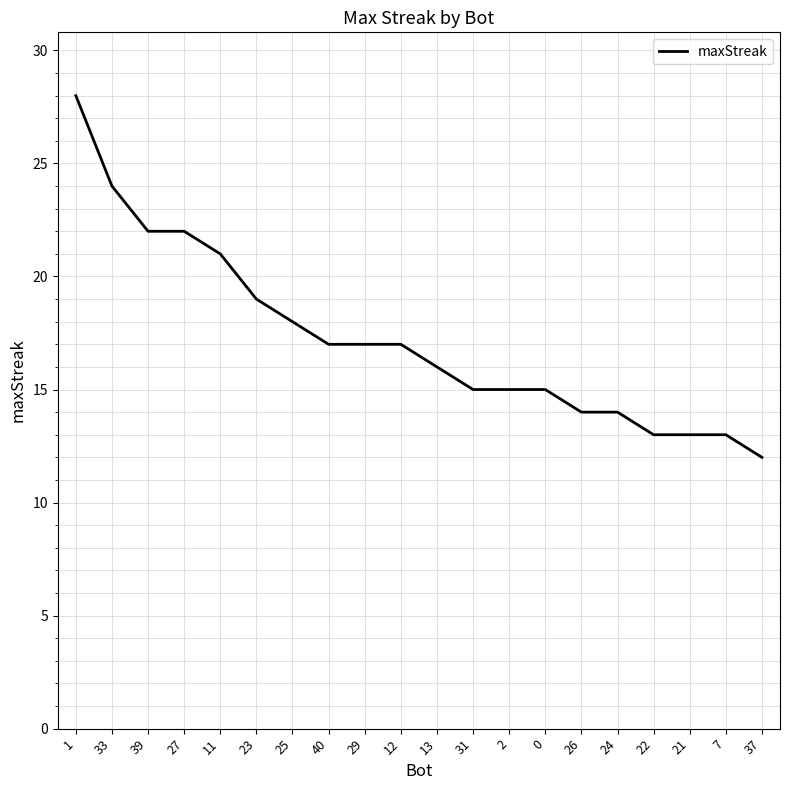

Read the value at 1, to the nearest 10.

30